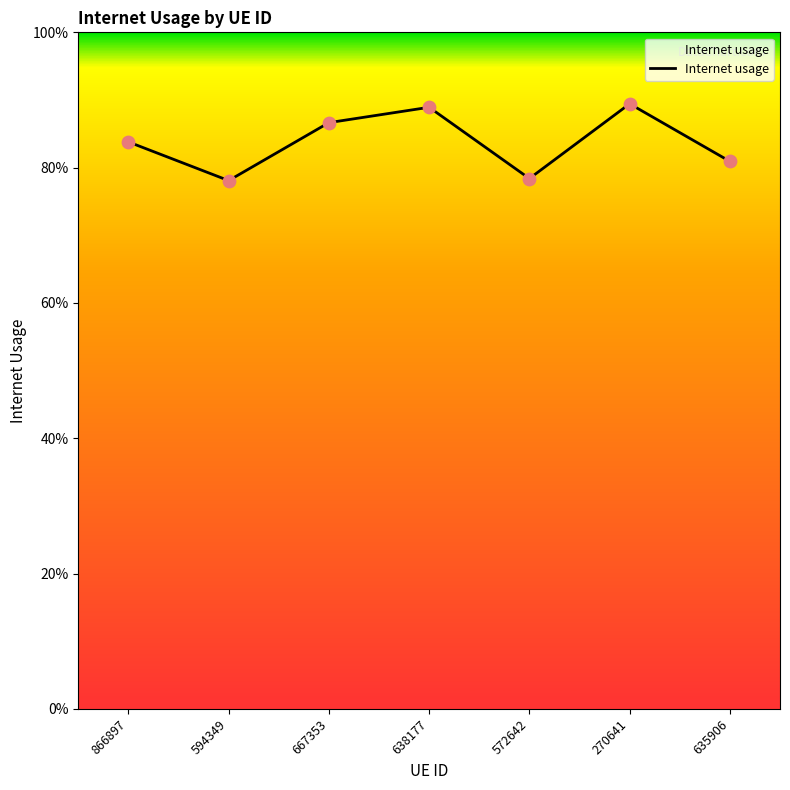

Which has a higher value, 270641 or 667353?

270641